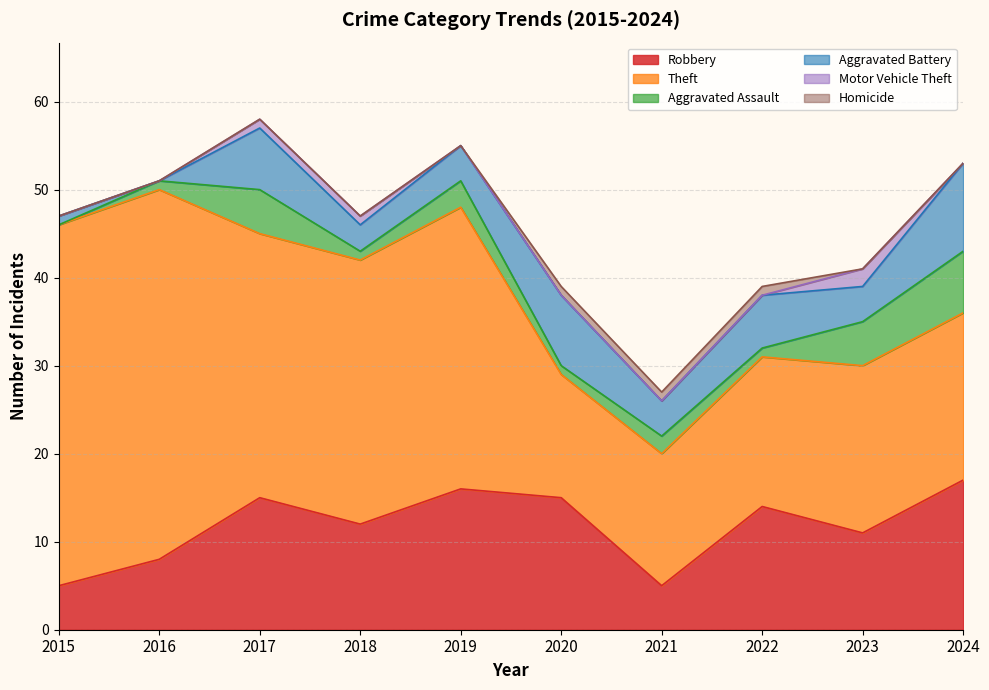

What is the difference between the Aggravated Battery values at 2016 and 2024?

10